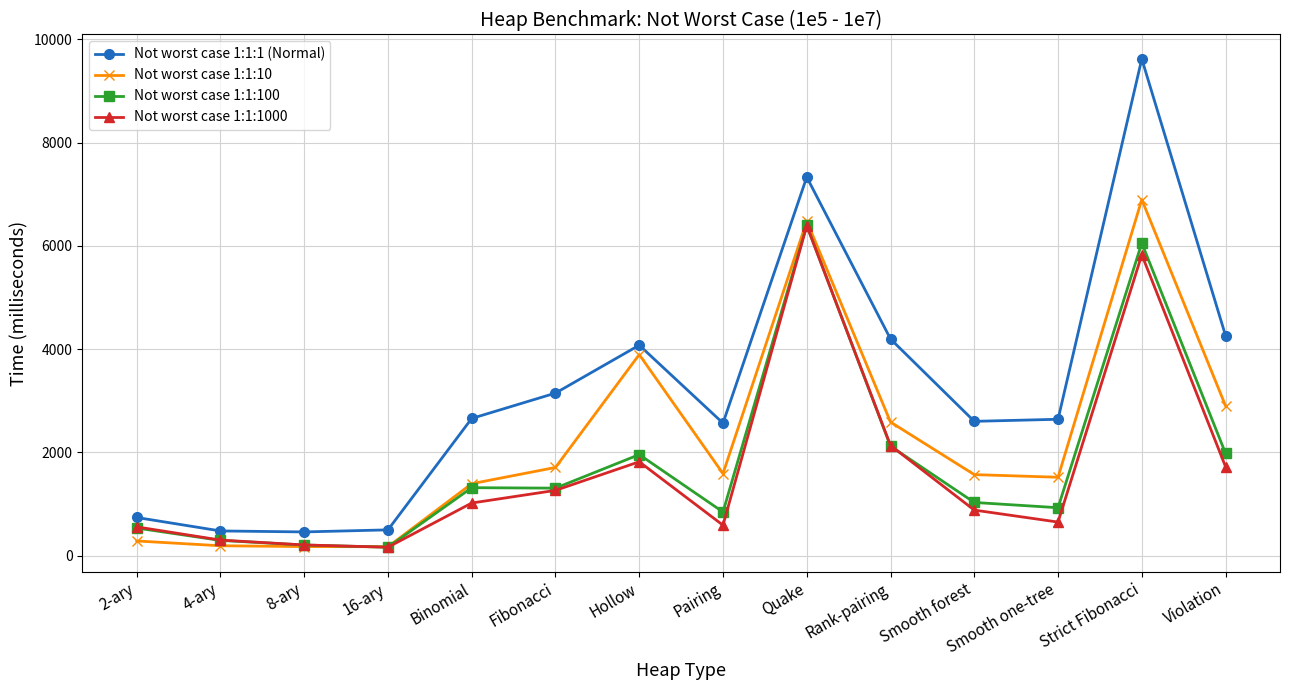

What is the greatest value displayed?

9622